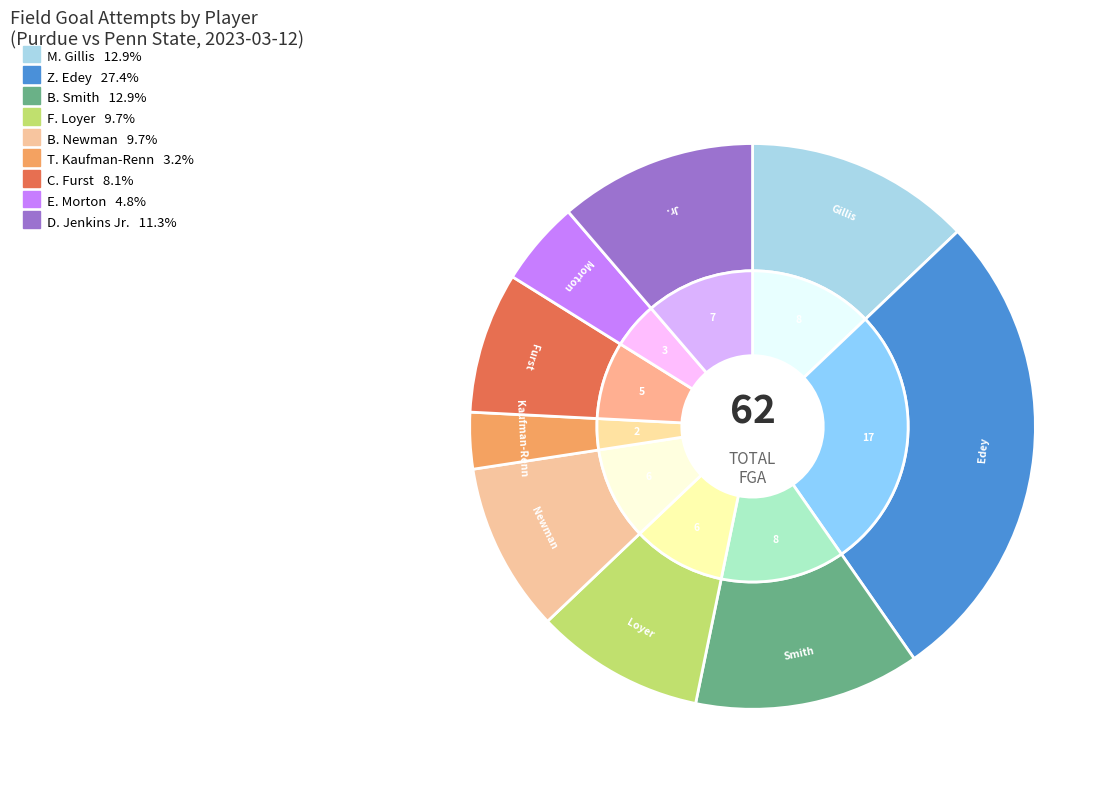

Combined, do D. Jenkins Jr. and Z. Edey account for over 50%?

No